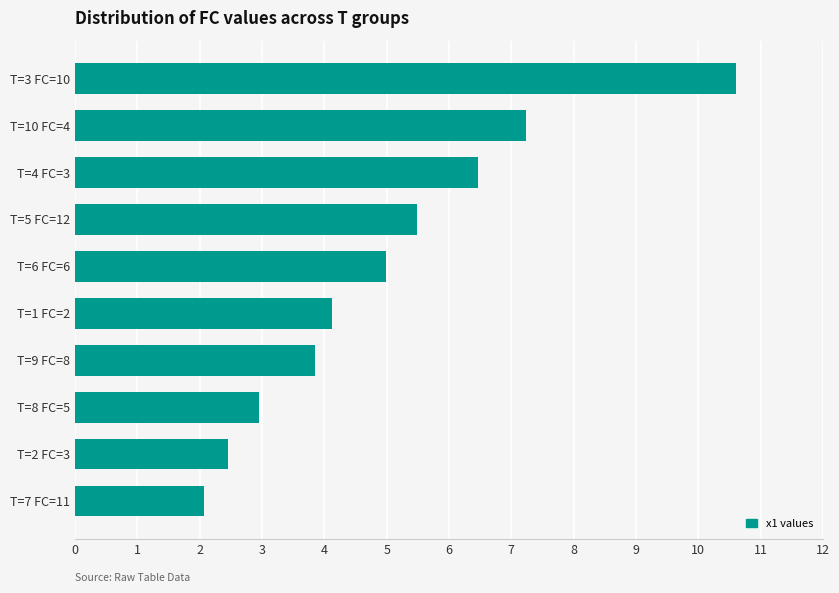

How many bars are there in total?

10